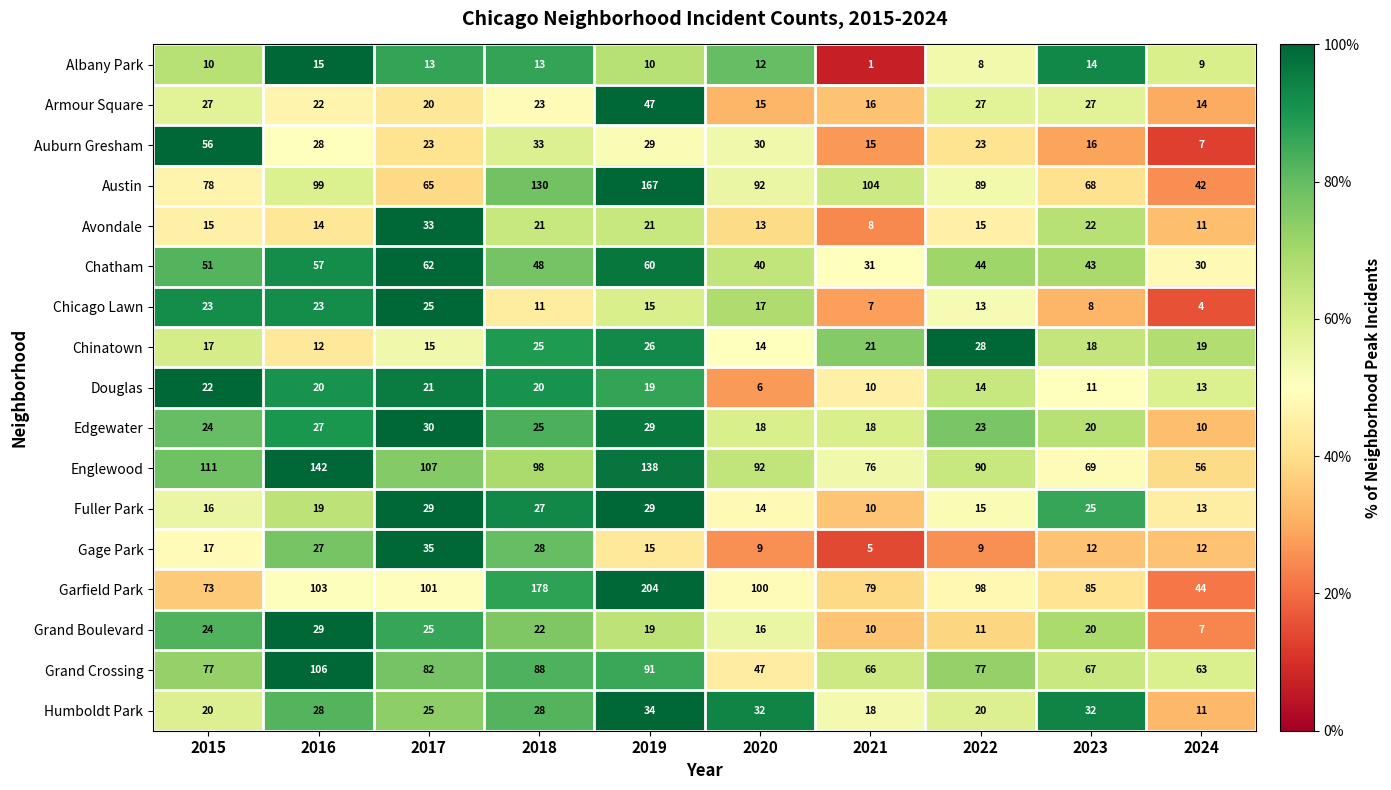

What is the sum of the Chicago Lawn values at 2024 and 2018?

15